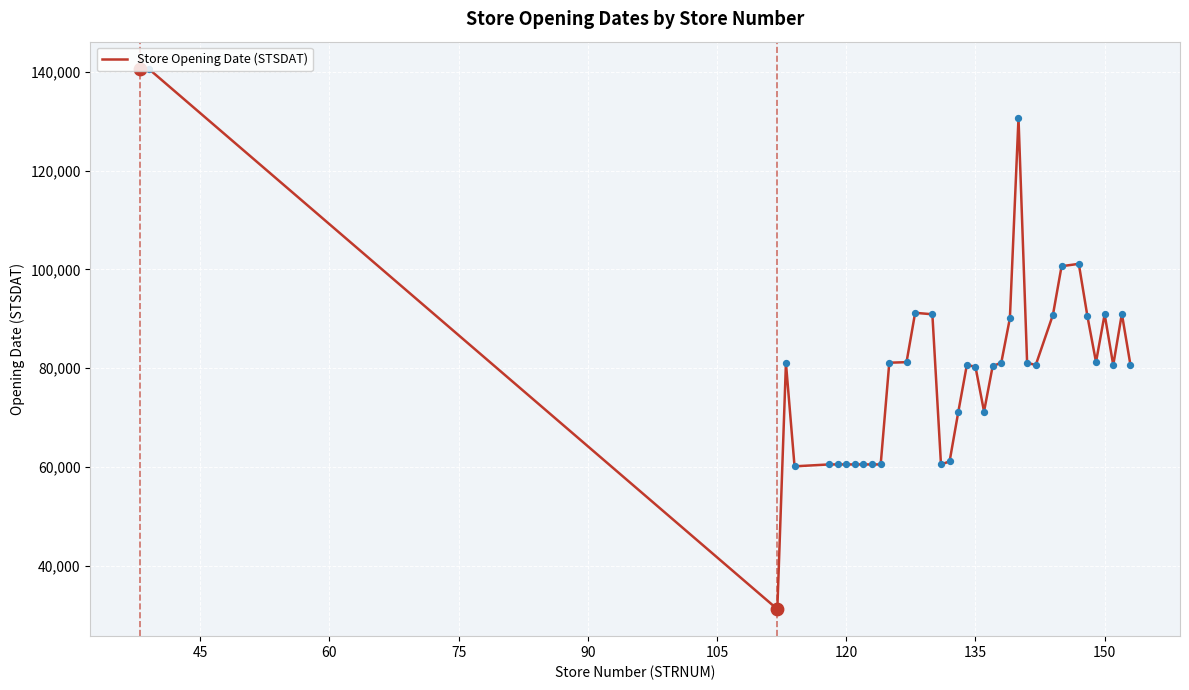

What is the difference between the maximum and minimum values?

109405